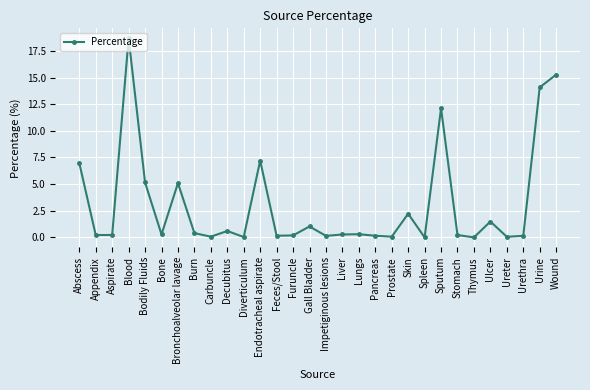

Approximately how many times larger is the value at Sputum compared to Bodily Fluids?

2.4